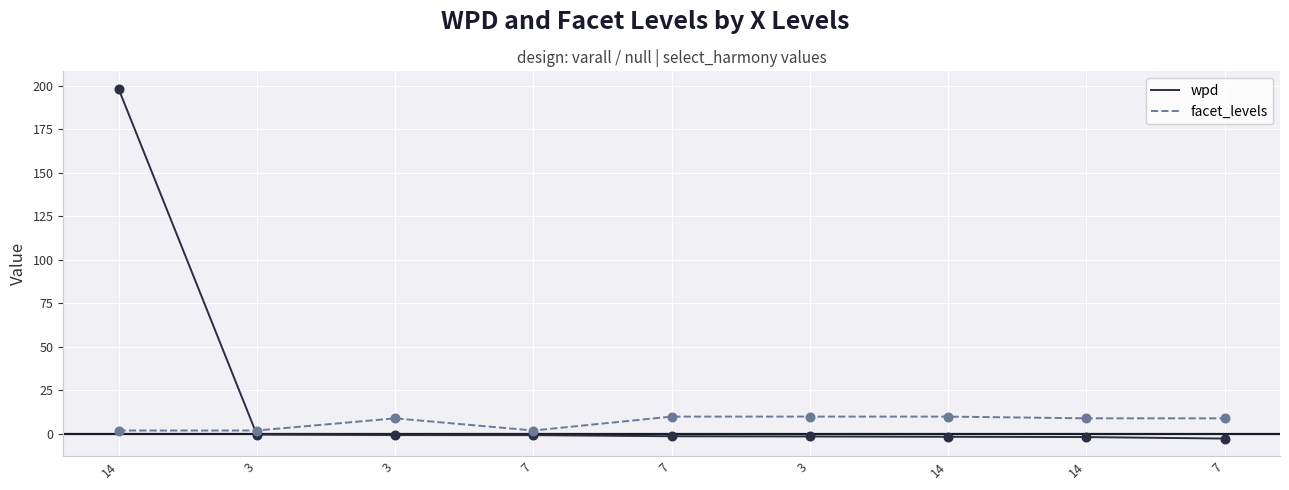

Is the value of wpd at 14 greater than the value of facet_levels at 7?

Yes